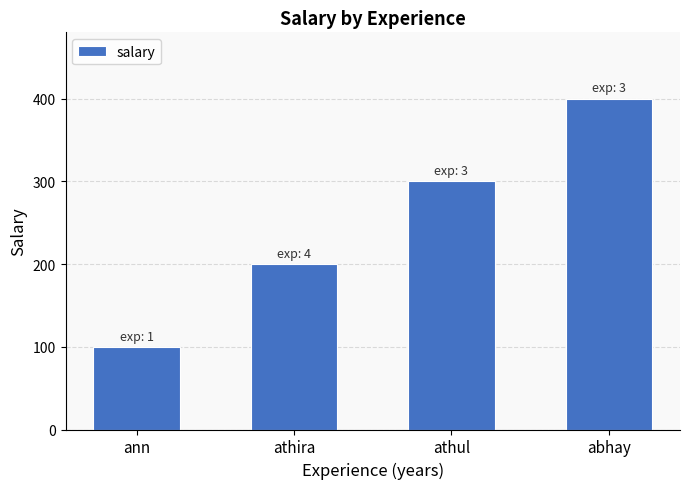

List the labels in order of value, smallest first.

ann, athira, athul, abhay